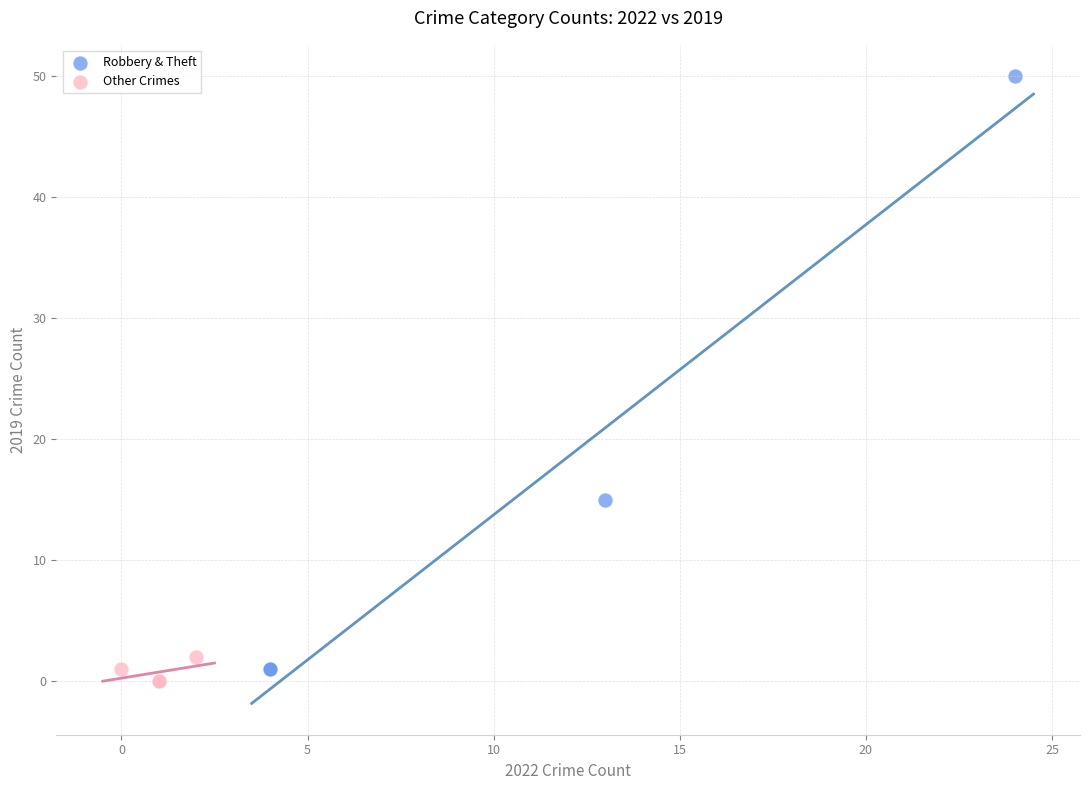

Which series has the widest spread of Y values?

Robbery & Theft